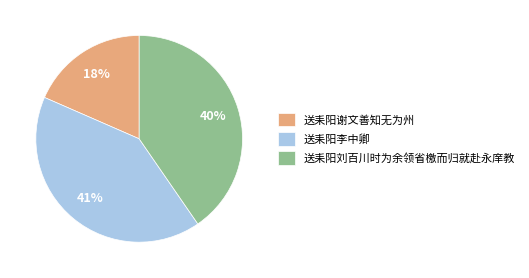

Approximately how many times larger is the value at 送耒阳谢文善知无为州 compared to 送耒阳李中卿?

0.4